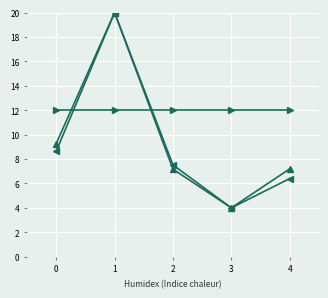

Which label corresponds to the smallest value in the chart?

3